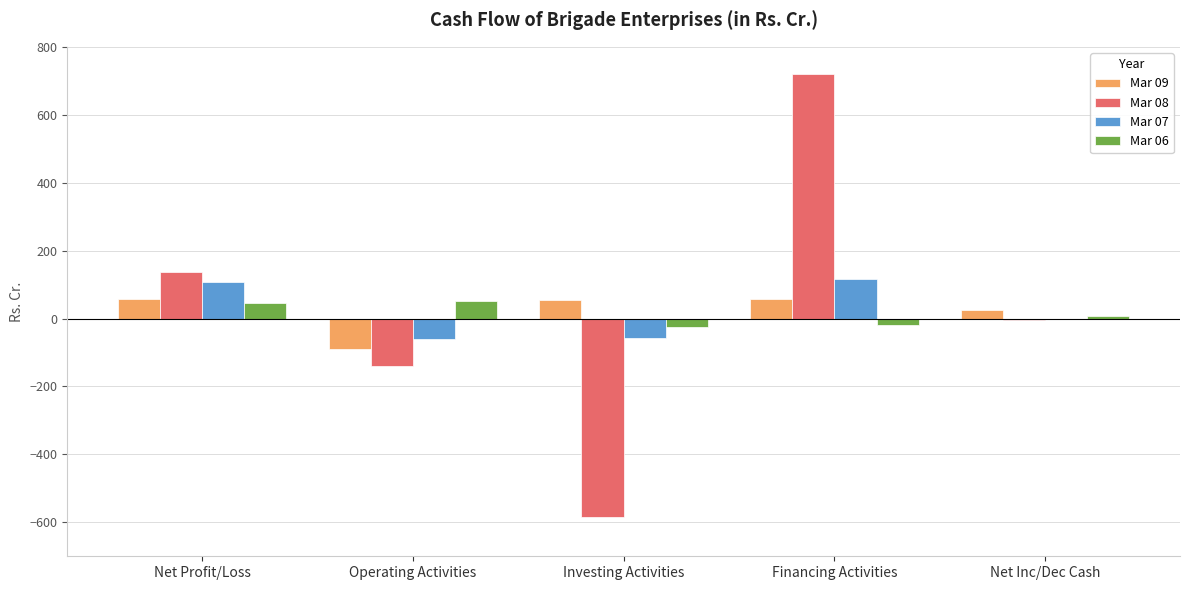

At which label does Mar 07 first exceed -2?

Net Profit/Loss